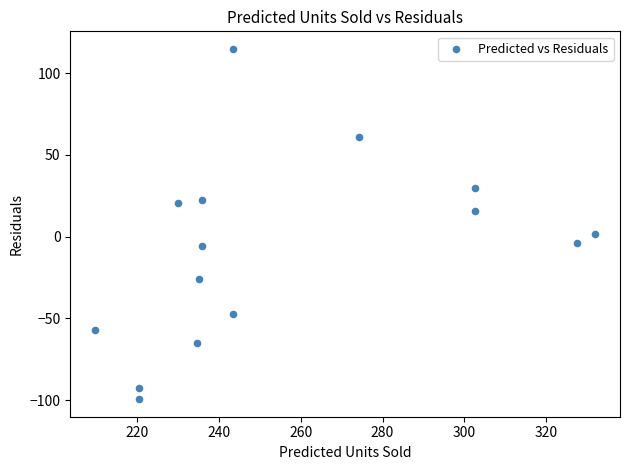

What is the range of Y values (max minus min)?

214.3